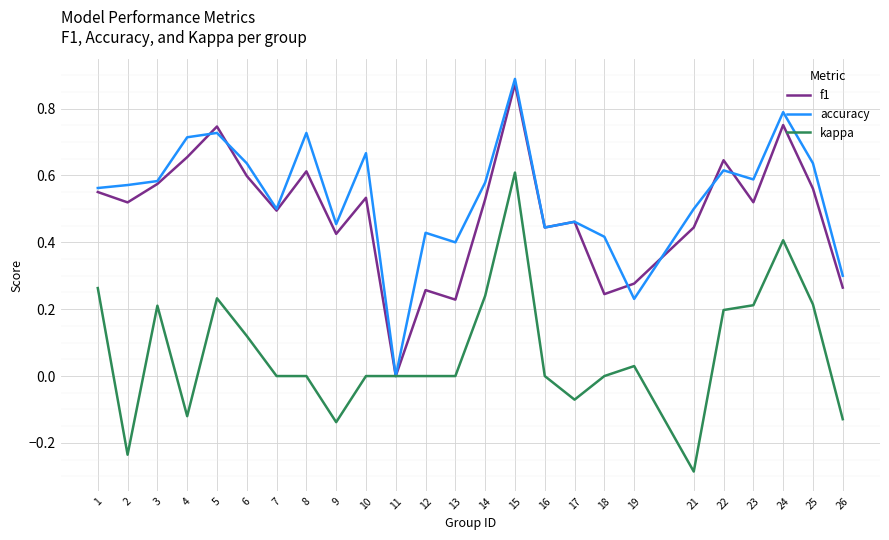

Is it true that kappa equals 0.1 at 3?

False